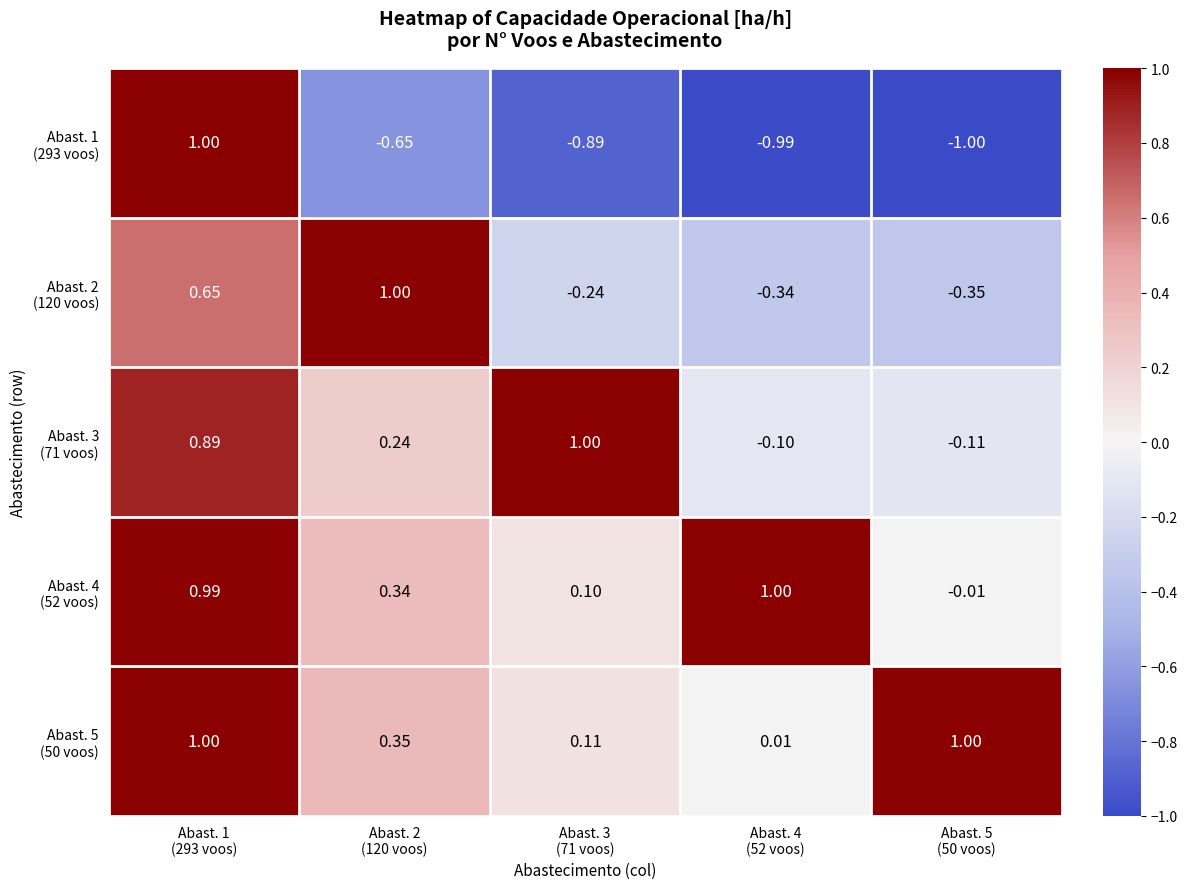

Count the number of categories in the chart.

5